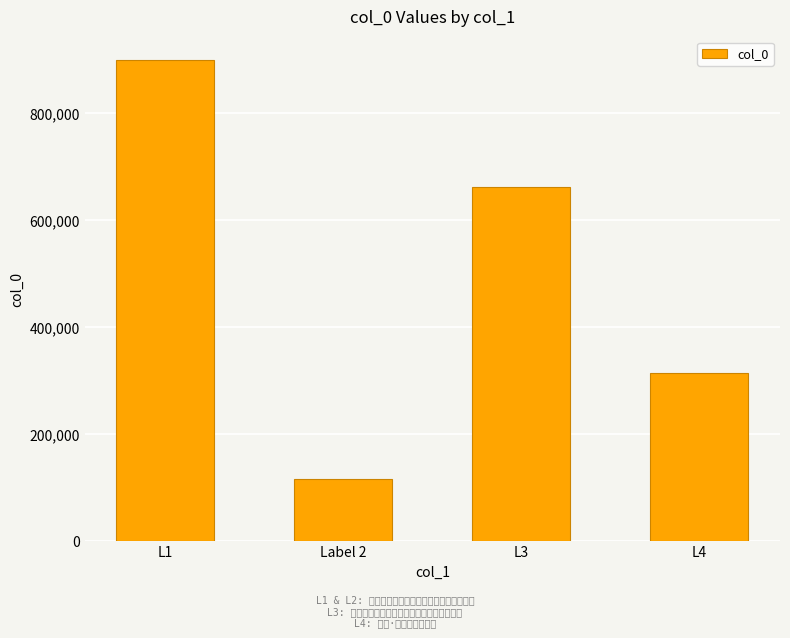

Reading left to right, extract all data points from this chart.

898255	115678	661876	313456